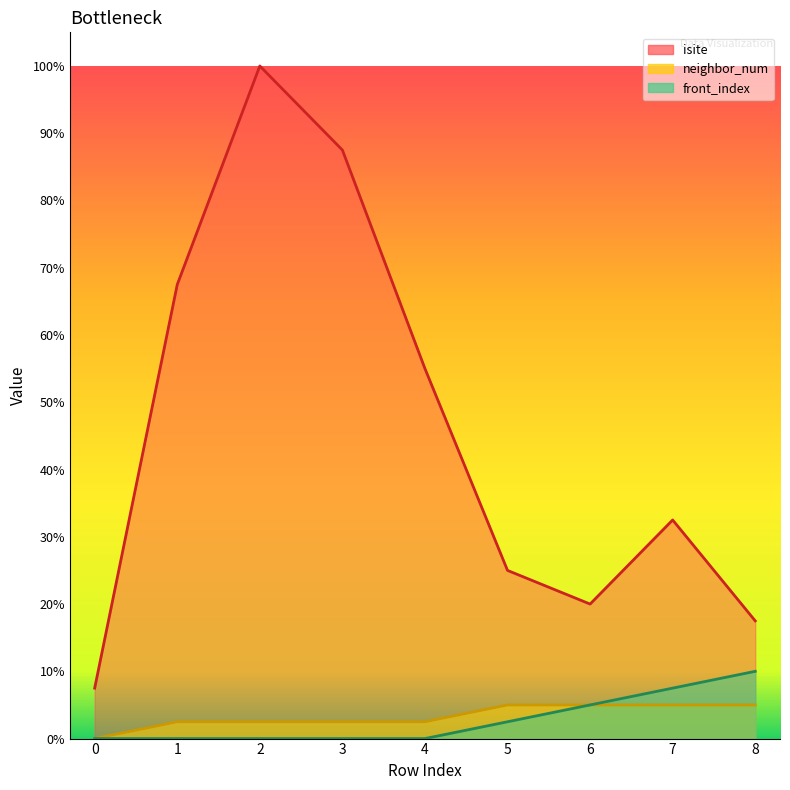

At which label is neighbor_num closest to 1?

1